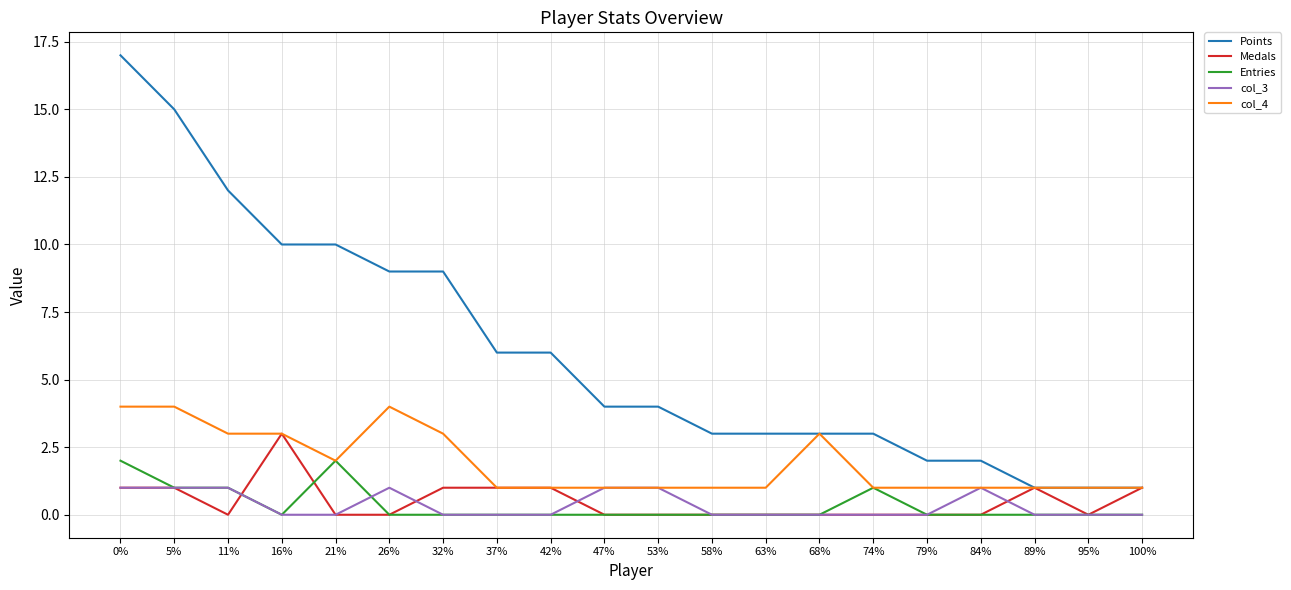

What position from the left is 84%?

17